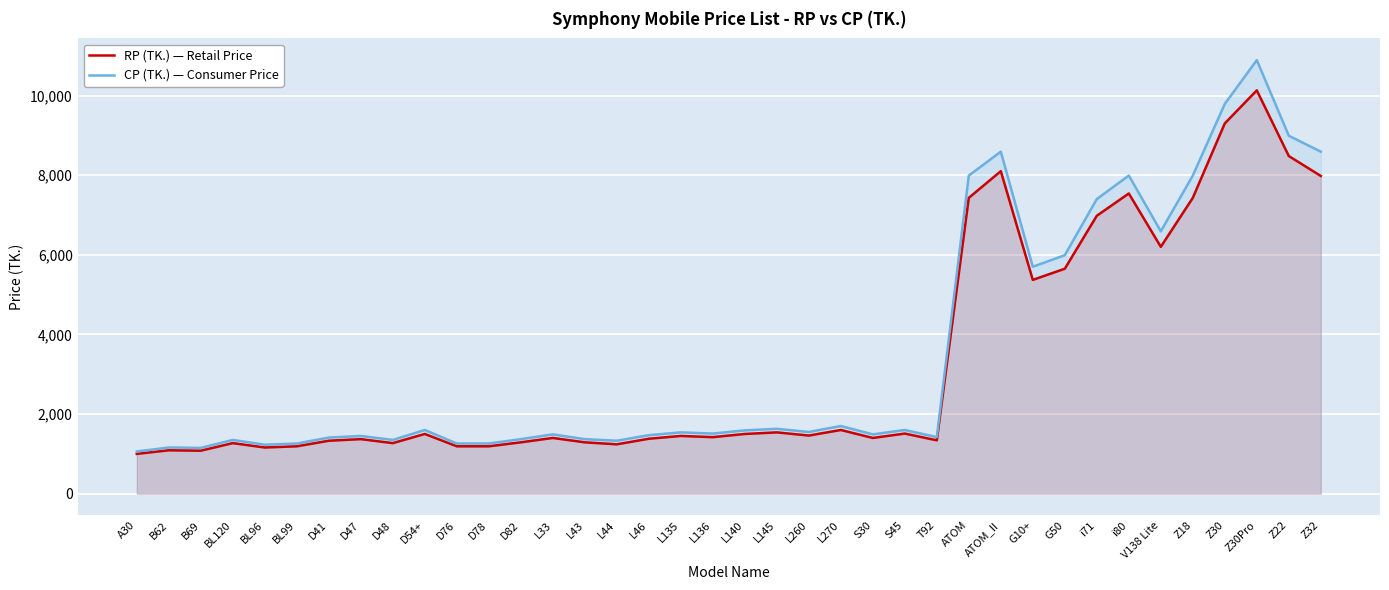

How many data points in CP (TK.) — Consumer Price are less than 1540?

19